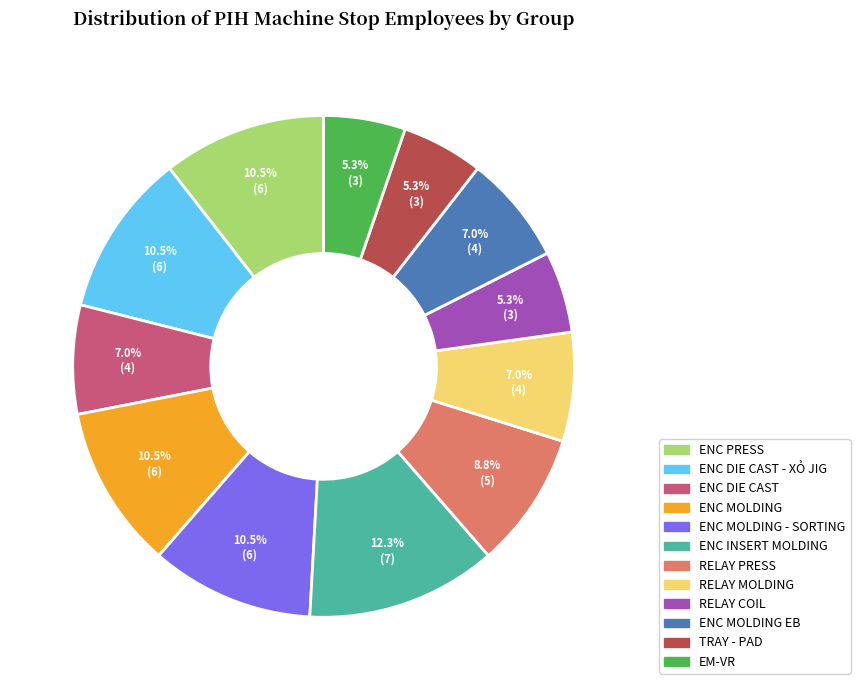

Does any single category account for the majority?

No